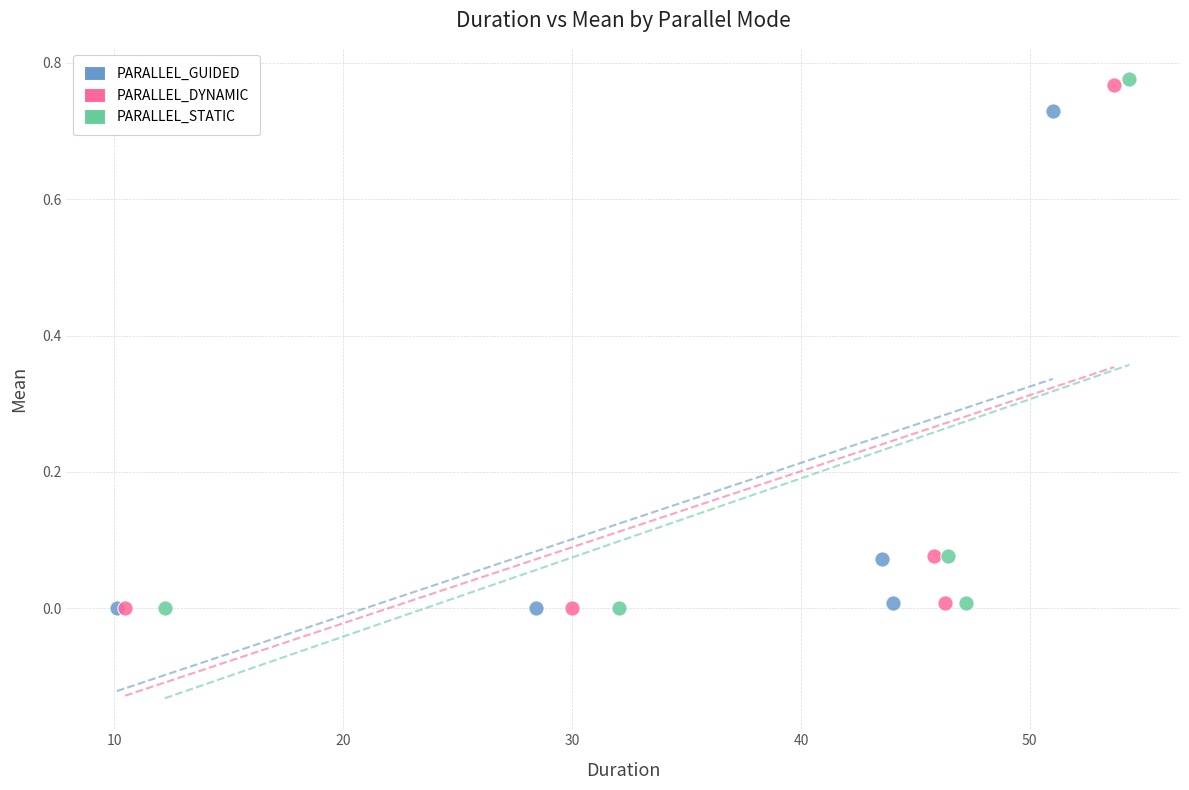

Which series has the largest Y range (max minus min)?

PARALLEL_STATIC